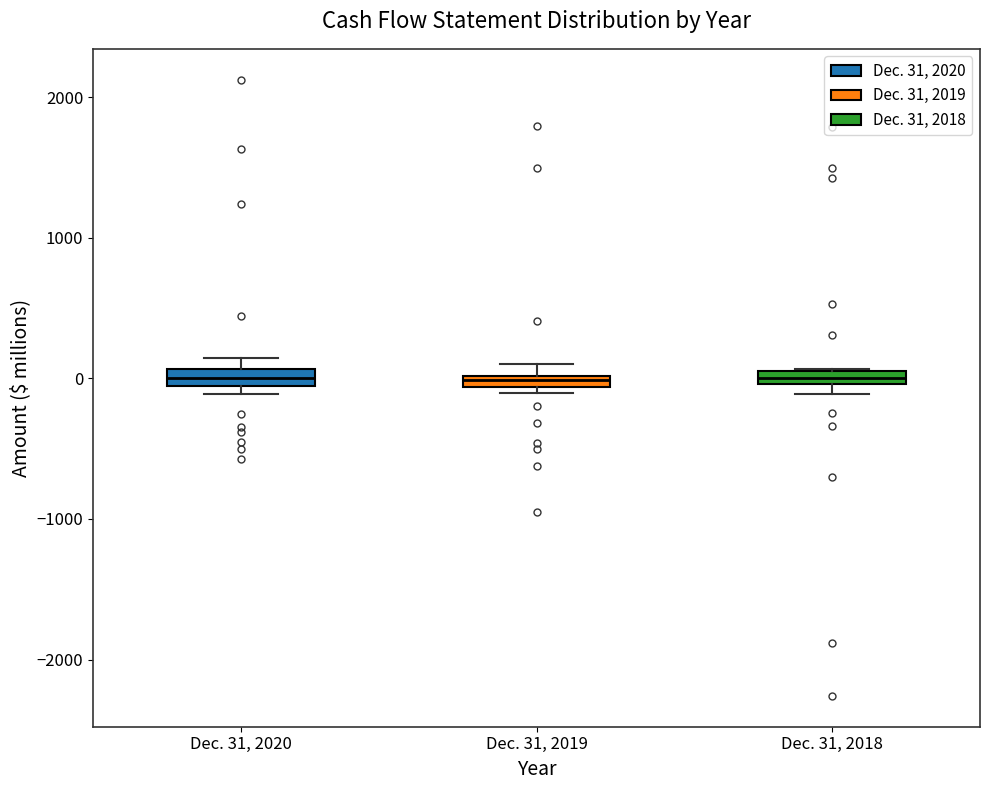

Where is the lower edge of the box for Dec. 31, 2020 on the y-axis? The values are not printed on the chart, so give them approximately, as read against the axis.

-100